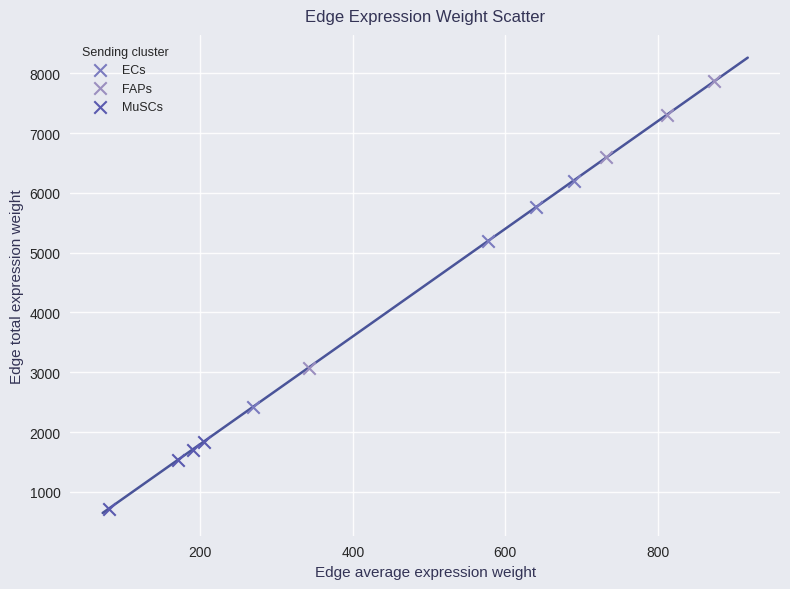

Which series reaches the maximum Y coordinate?

FAPs